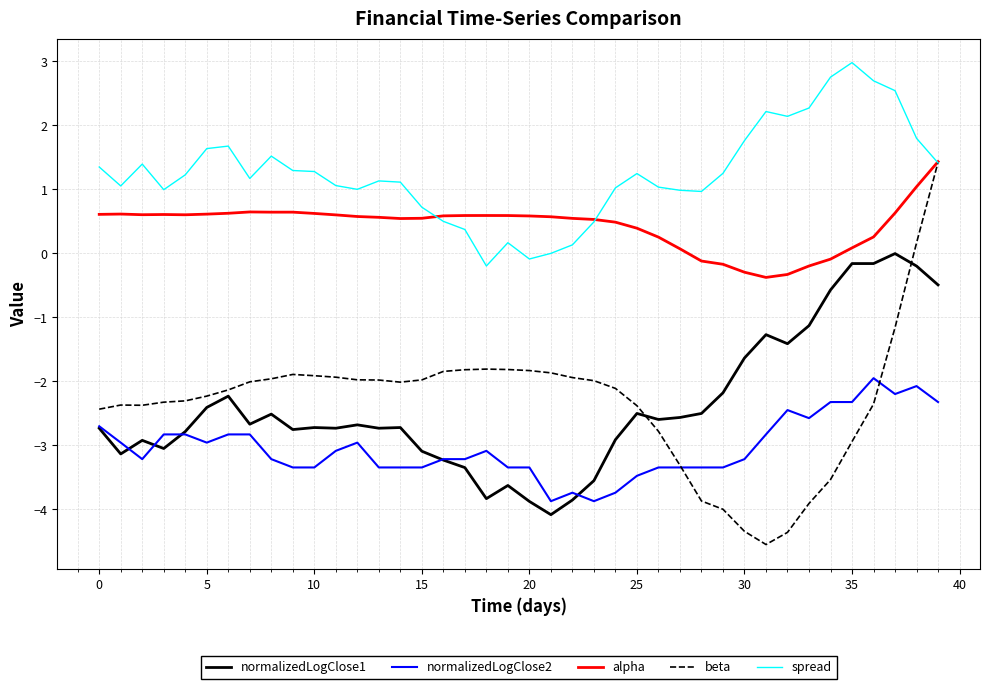

What is the greatest value displayed?

3.0